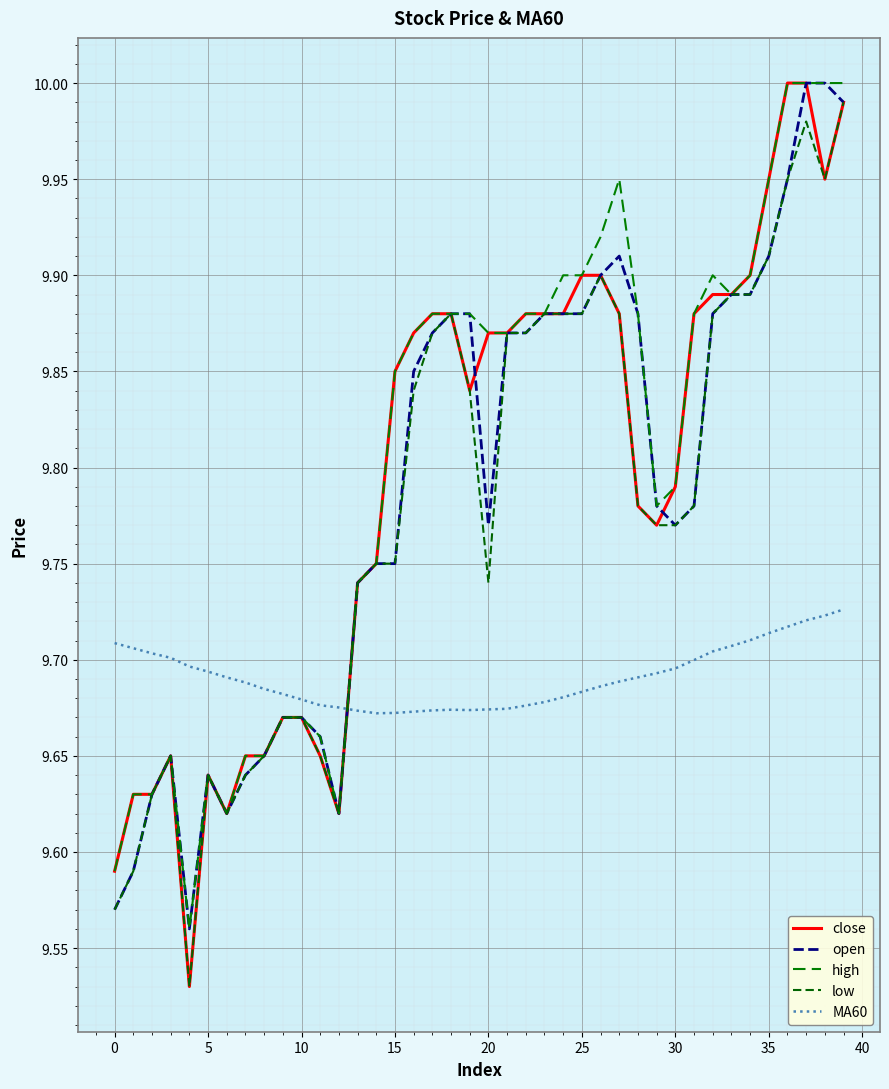

In open, how many points are higher than both neighbors (excluding endpoints)?

3